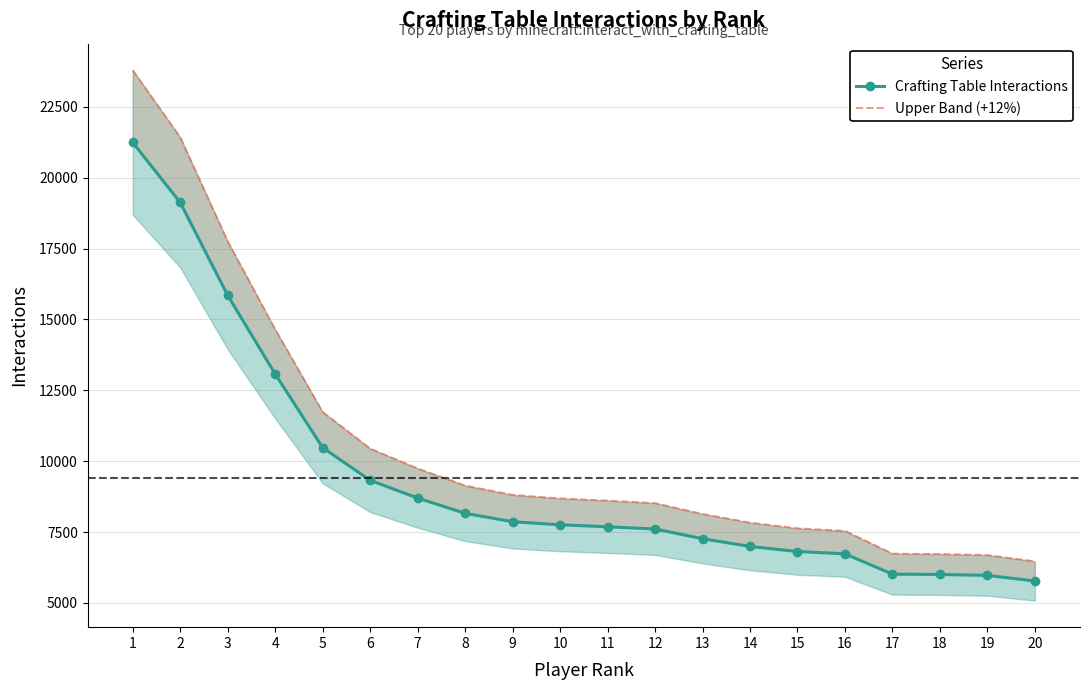

How many values in the Crafting Table Interactions series exceed 7757?

9